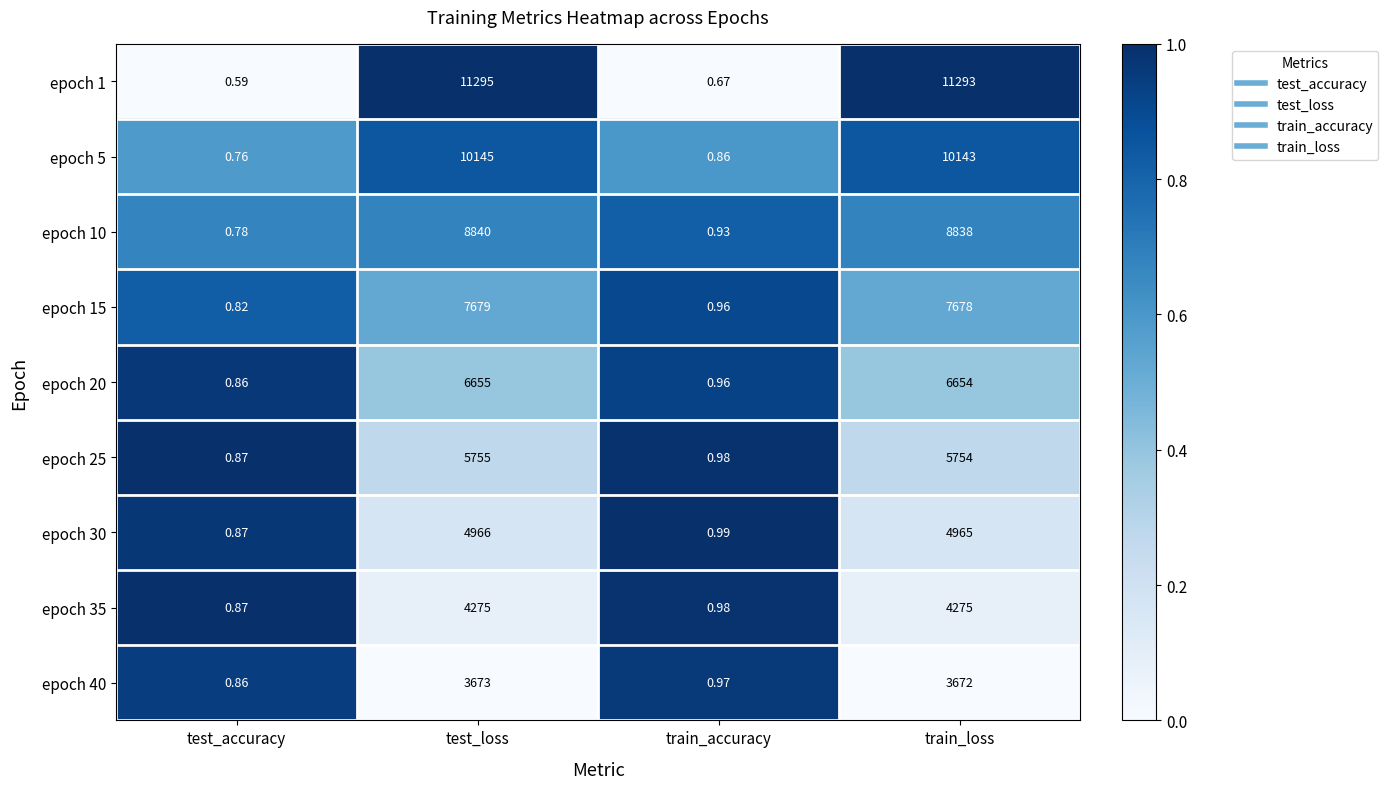

What is the difference between the highest and lowest values at train_loss?

7621.0